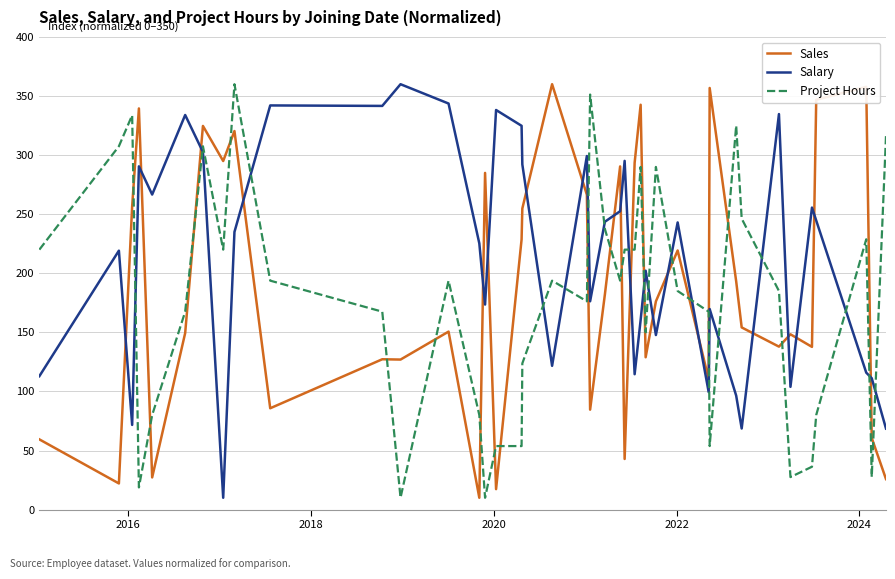

What is the smallest value displayed?

10.0